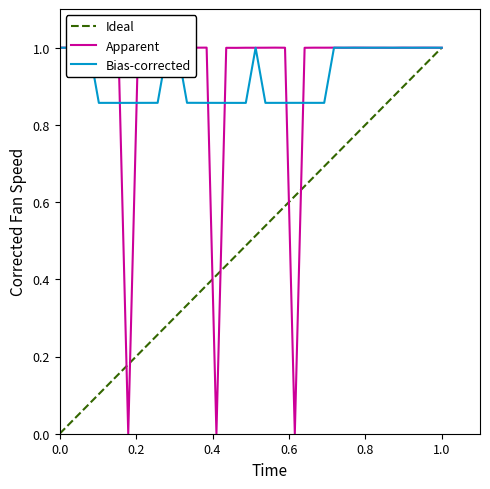

The value at 14 is 0.5. True or false?

False